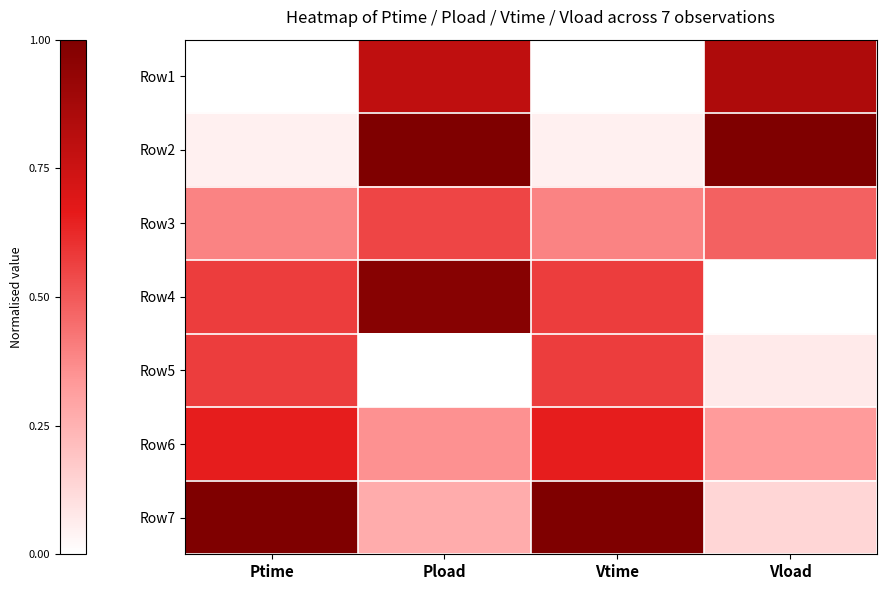

Reading right to left, extract all data points from this chart.

Row1: Vload=0.8	Vtime=0.0	Pload=0.8	Ptime=0.0
Row2: Vload=1.0	Vtime=0.0	Pload=1.0	Ptime=0.0
Row3: Vload=0.5	Vtime=0.4	Pload=0.6	Ptime=0.4
Row4: Vload=0.0	Vtime=0.6	Pload=1.0	Ptime=0.6
Row5: Vload=0.1	Vtime=0.6	Pload=0.0	Ptime=0.6
Row6: Vload=0.3	Vtime=0.7	Pload=0.4	Ptime=0.7
Row7: Vload=0.1	Vtime=1.0	Pload=0.3	Ptime=1.0